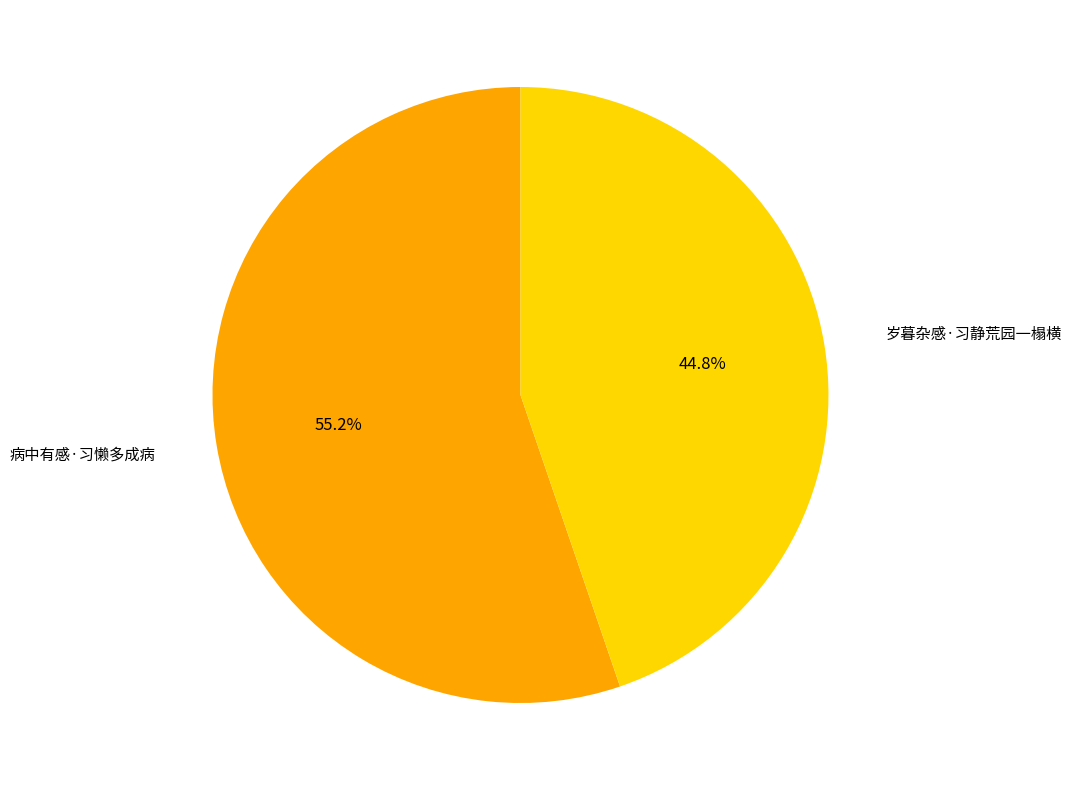

How many slices are in this pie chart?

2